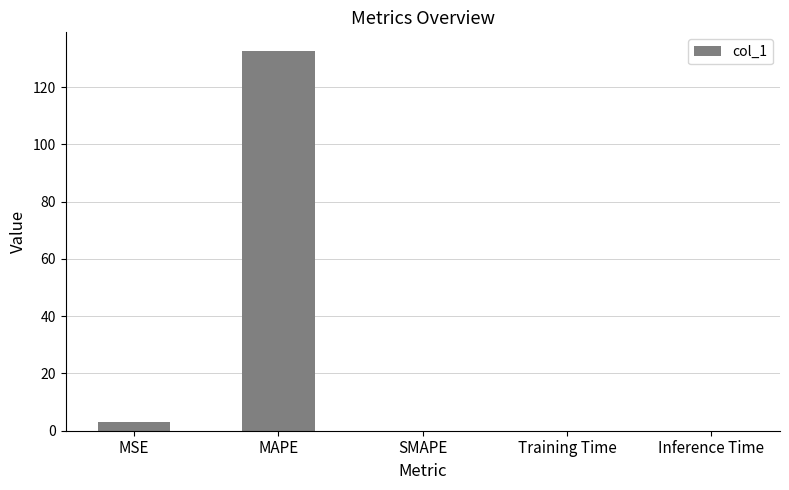

Which category has the highest value across all series?

MAPE